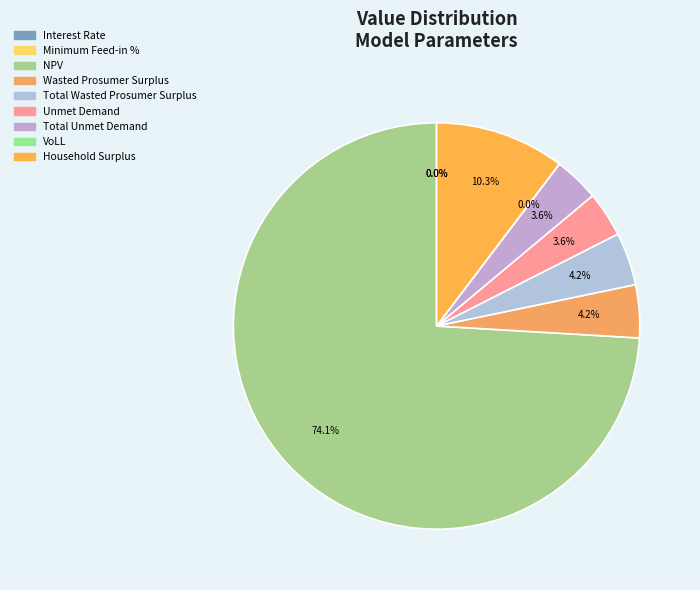

Which slice is the largest?

NPV